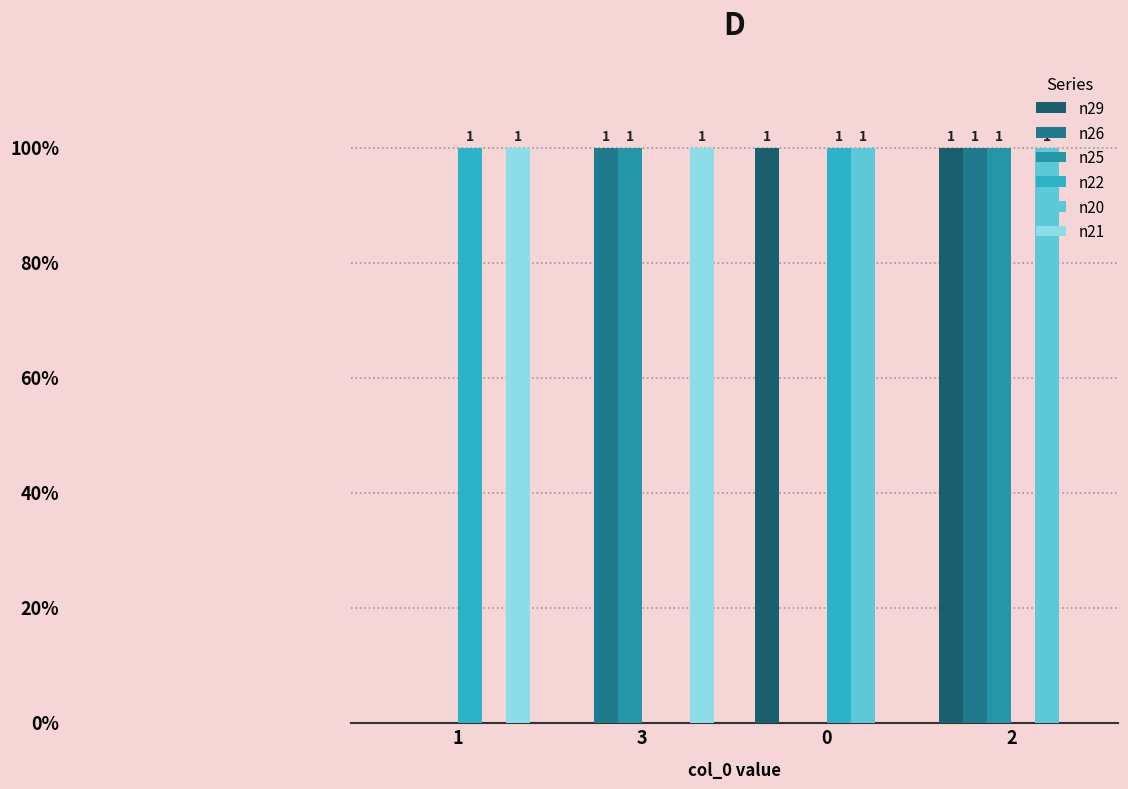

Is the value of n25 at 1 greater than the value of n20 at 0?

No